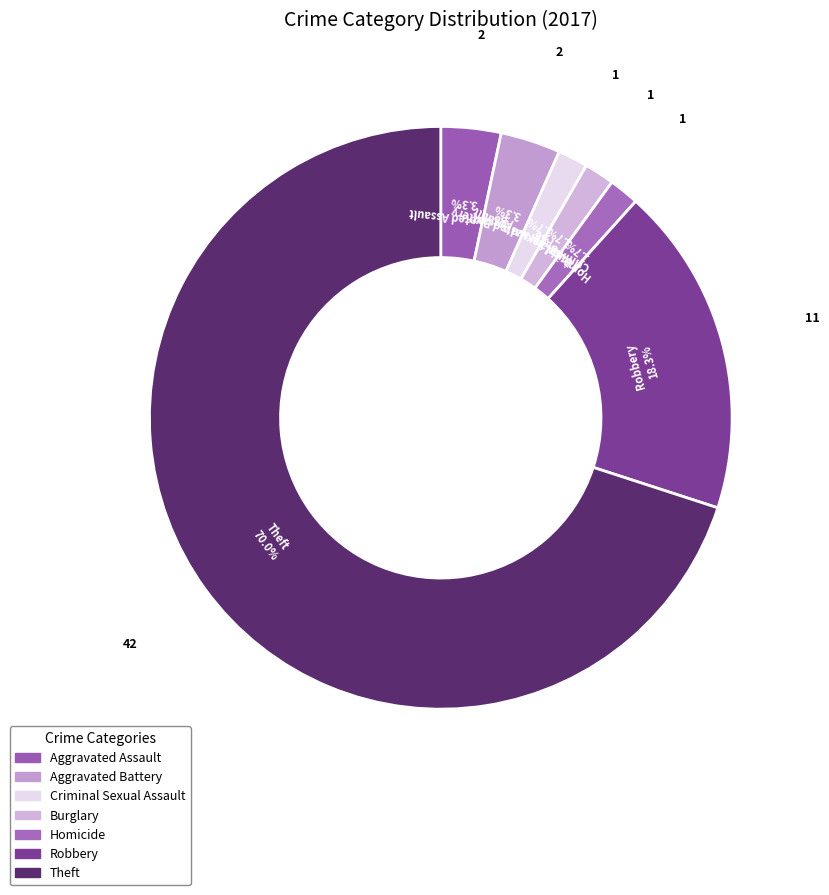

How many slices are in this pie chart?

7